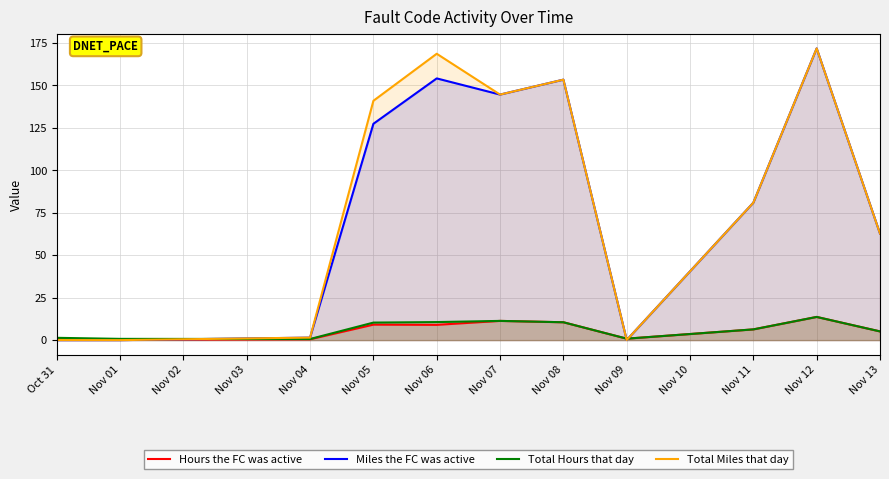

At which label does Total Miles that day reach its minimum?

Nov 01